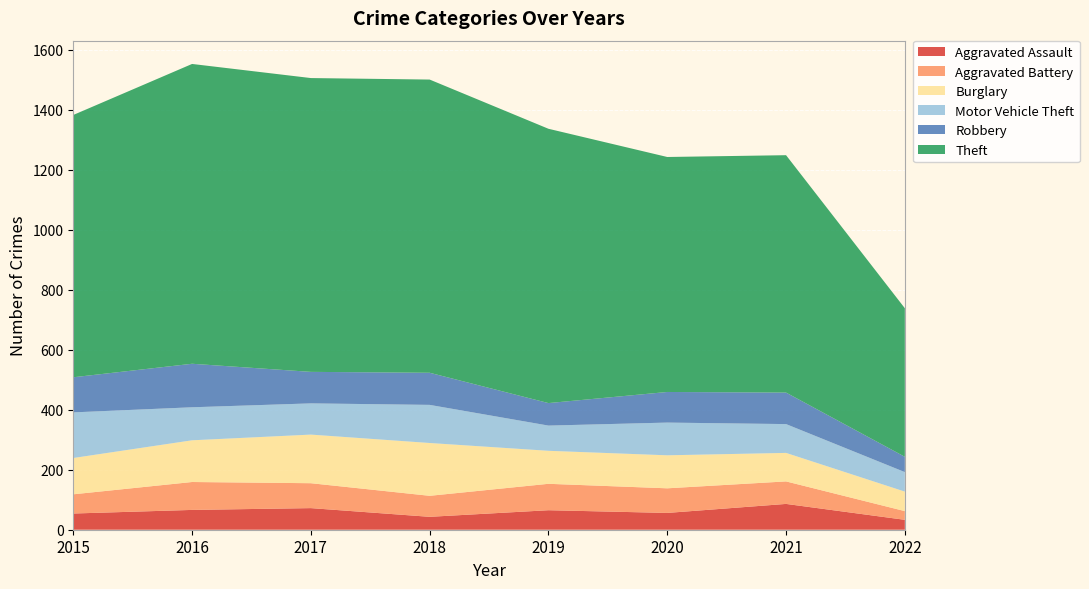

Reading left to right, transcribe all the data shown in this chart.

Aggravated Assault: 2015=54	2016=66	2017=72	2018=43	2019=65	2020=56	2021=86	2022=33
Aggravated Battery: 2015=64	2016=93	2017=83	2018=70	2019=88	2020=82	2021=75	2022=29
Burglary: 2015=121	2016=139	2017=162	2018=176	2019=110	2020=110	2021=95	2022=65
Motor Vehicle Theft: 2015=152	2016=110	2017=104	2018=127	2019=84	2020=109	2021=96	2022=65
Robbery: 2015=117	2016=145	2017=105	2018=107	2019=75	2020=102	2021=105	2022=51
Theft: 2015=874	2016=999	2017=979	2018=977	2019=914	2020=783	2021=791	2022=495